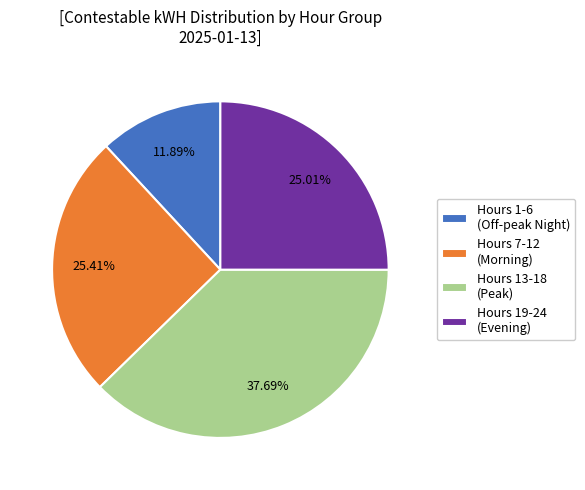

Is there a majority slice in this chart?

No